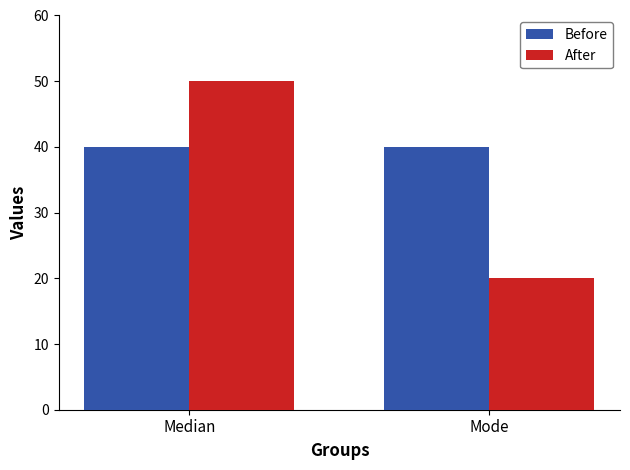

Is the value of After at Mode greater than the value of Before at Mode?

No